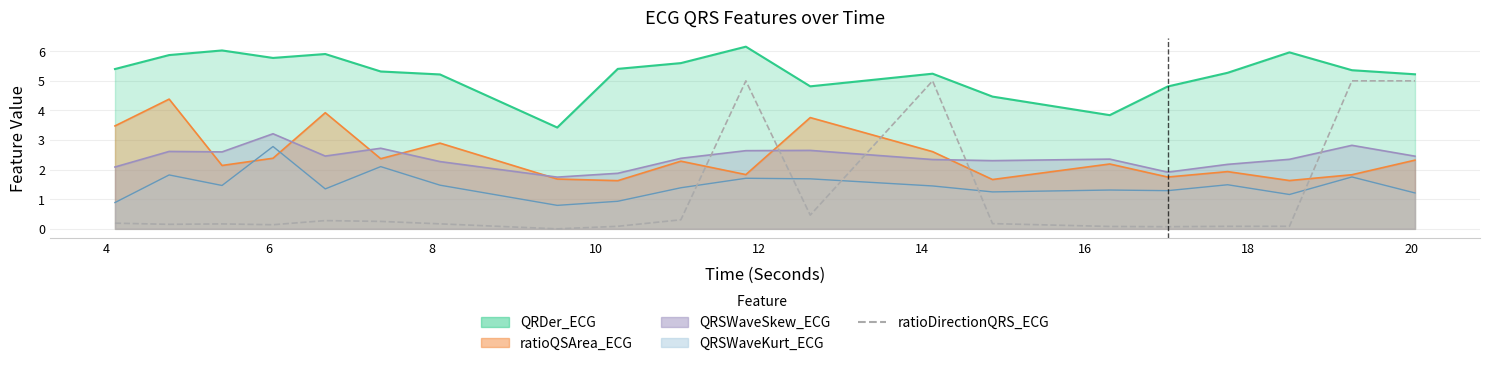

How many lines are shown in the chart?

1